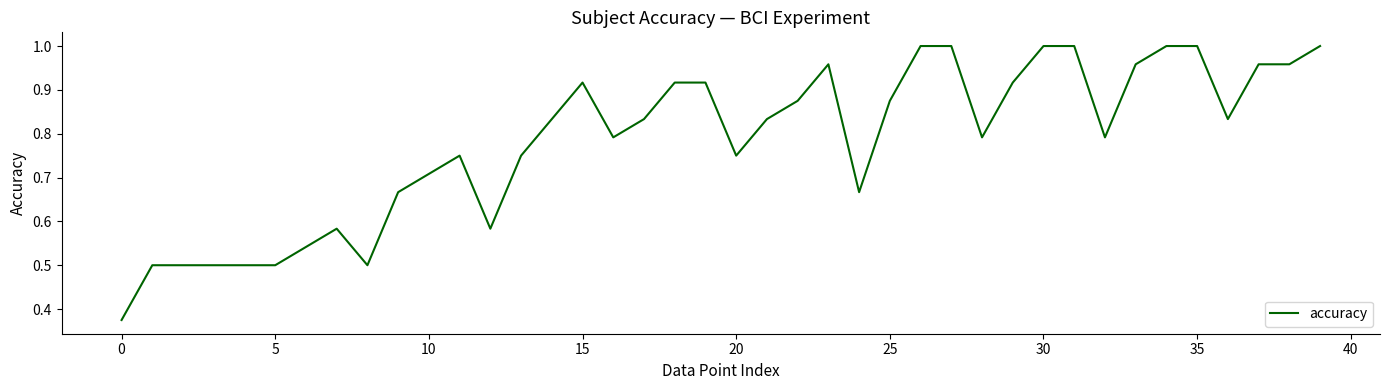

Between 0 and 15, which is larger?

15